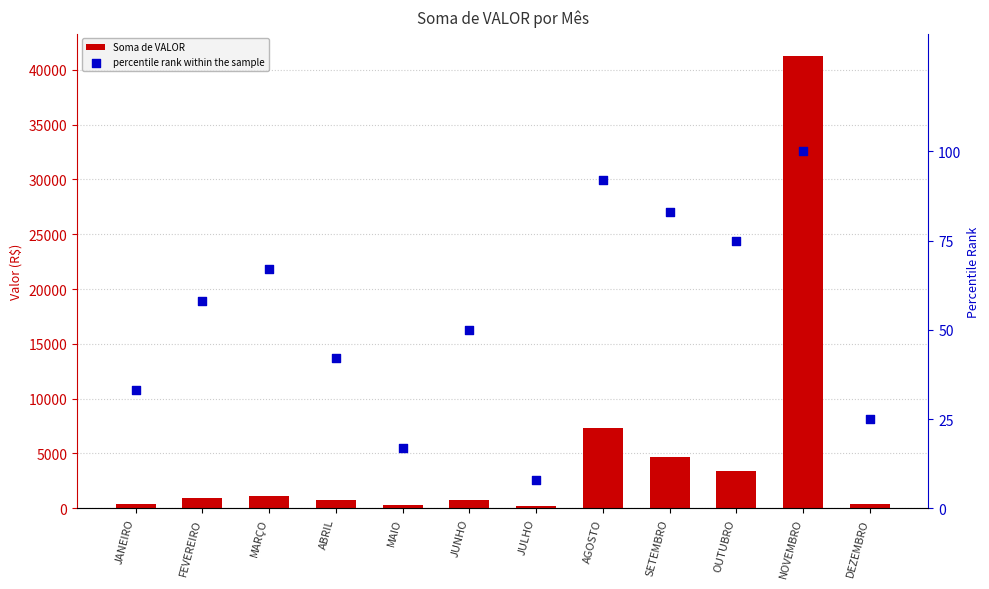

Which series contains the lowest Y value?

percentile rank within the sample